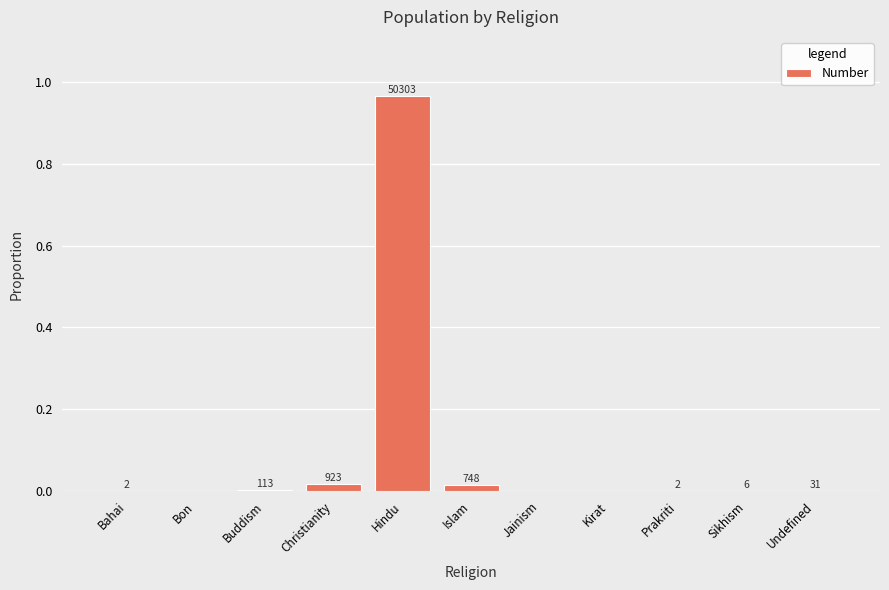

Are the bars horizontal?

No